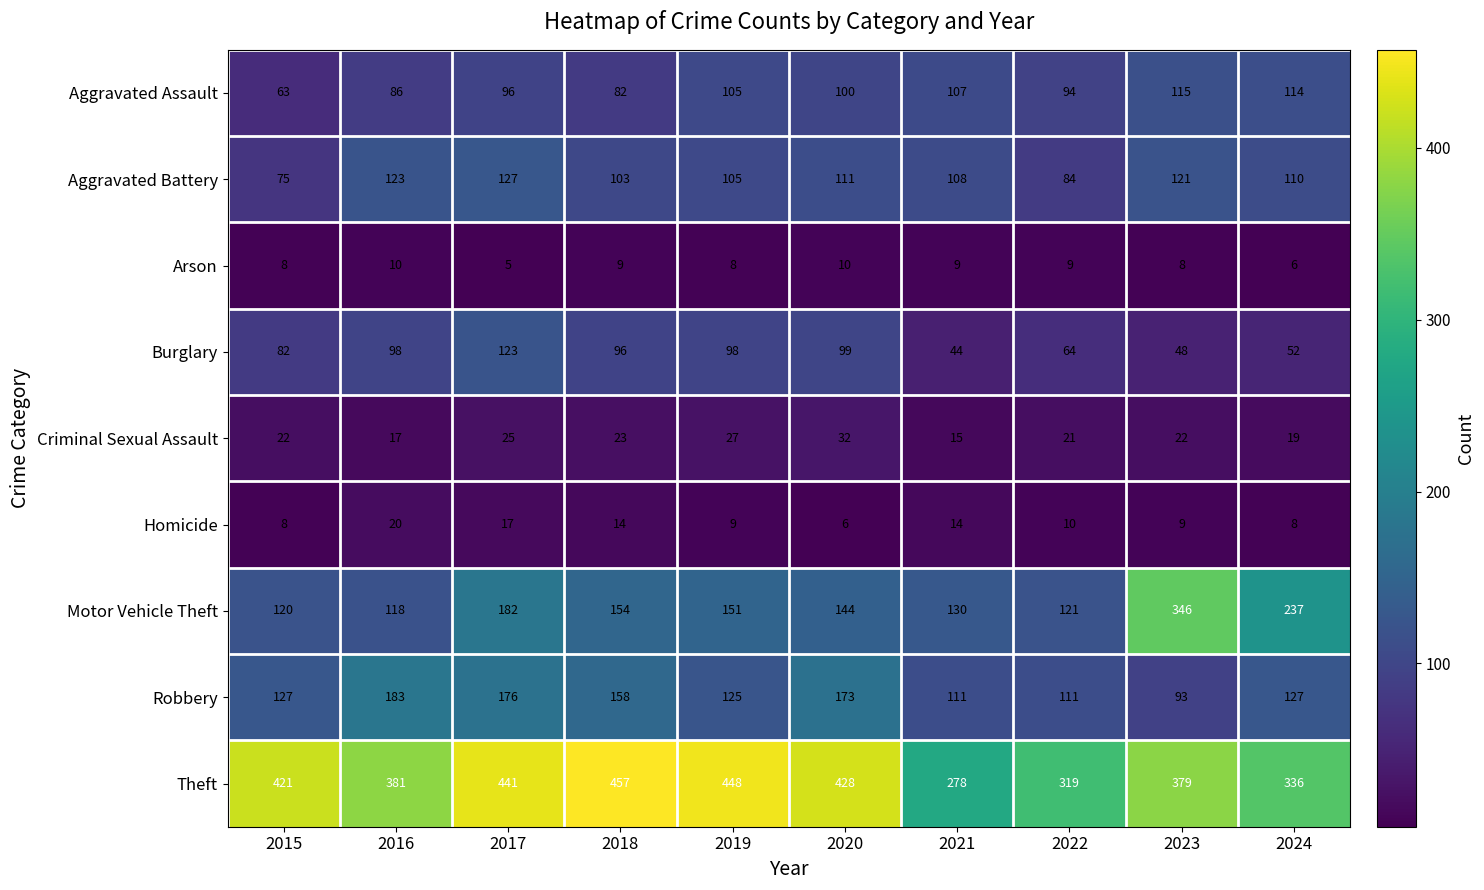

At which category does the chart reach its minimum across all series?

2017